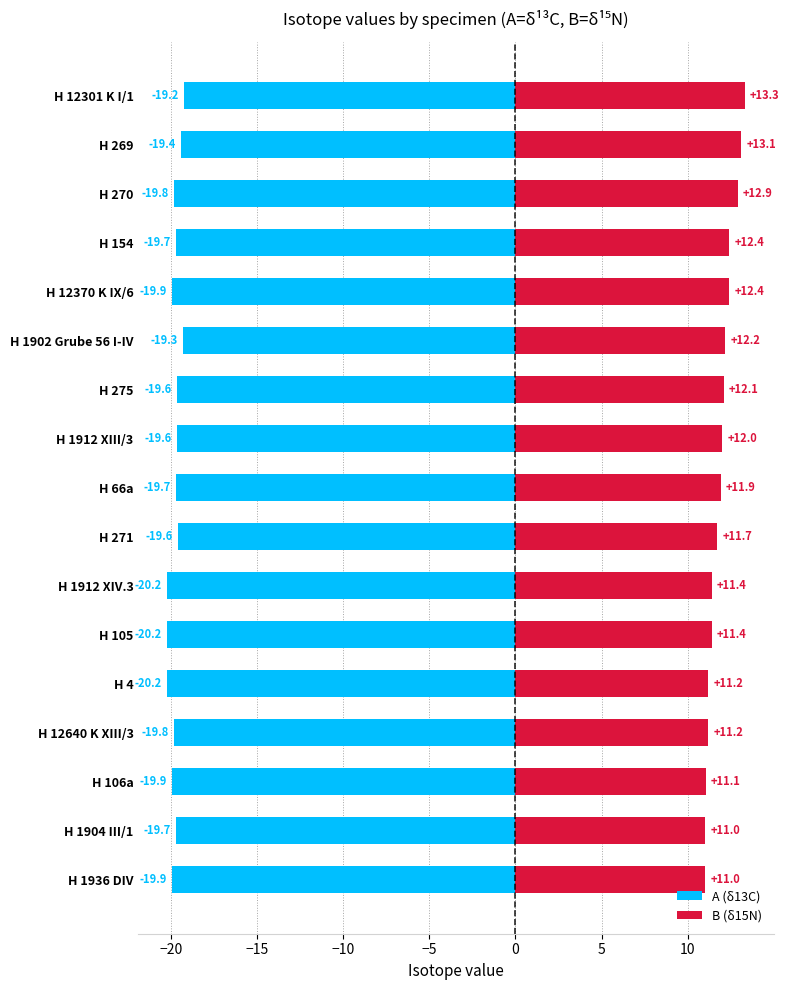

What are all the series names shown in the legend?

A (δ13C), B (δ15N)